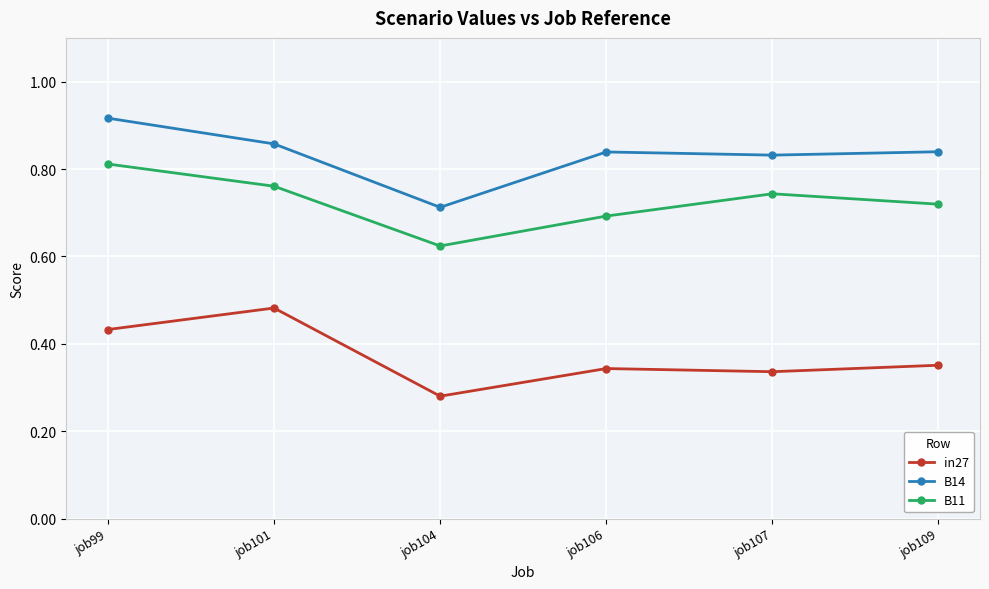

How many interior local valleys does the B11 series have?

1